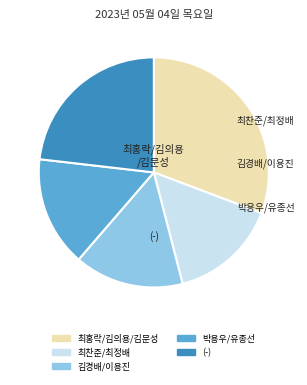

Does any single category account for the majority?

No